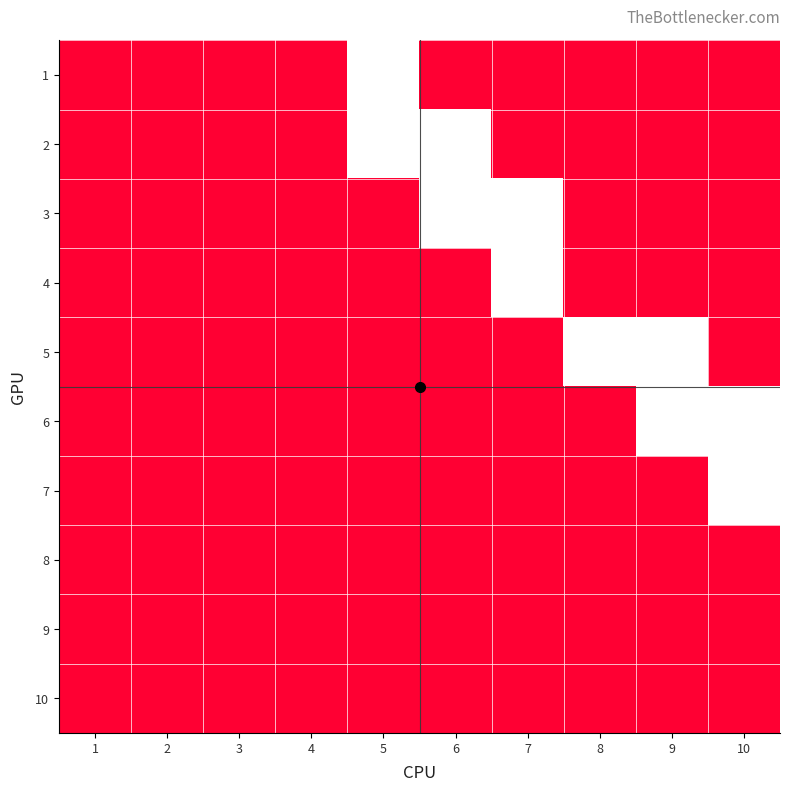

Reading left to right, list all the values displayed in this chart.

1: 1=0	2=0	3=0	4=0	5=1	6=0	7=0	8=0	9=0	10=0
2: 1=0	2=0	3=0	4=0	5=1	6=1	7=0	8=0	9=0	10=0
3: 1=0	2=0	3=0	4=0	5=0	6=1	7=1	8=0	9=0	10=0
4: 1=0	2=0	3=0	4=0	5=0	6=0	7=1	8=0	9=0	10=0
5: 1=0	2=0	3=0	4=0	5=0	6=0	7=0	8=1	9=1	10=0
6: 1=0	2=0	3=0	4=0	5=0	6=0	7=0	8=0	9=1	10=1
7: 1=0	2=0	3=0	4=0	5=0	6=0	7=0	8=0	9=0	10=1
8: 1=0	2=0	3=0	4=0	5=0	6=0	7=0	8=0	9=0	10=0
9: 1=0	2=0	3=0	4=0	5=0	6=0	7=0	8=0	9=0	10=0
10: 1=0	2=0	3=0	4=0	5=0	6=0	7=0	8=0	9=0	10=0